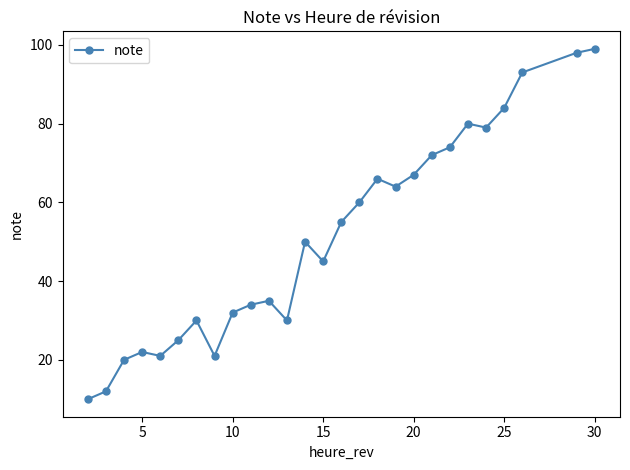

What is the value of the 26th point from the left?

98